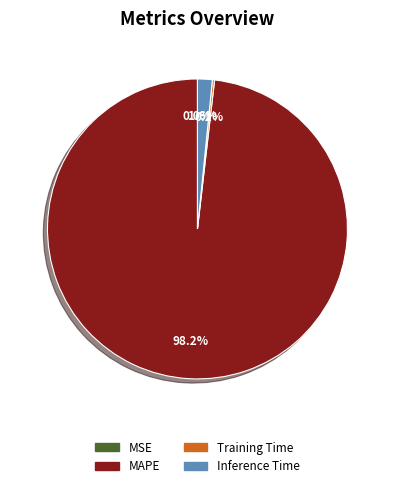

To the nearest percent, what is the difference between the largest and smallest slice percentages?

98%